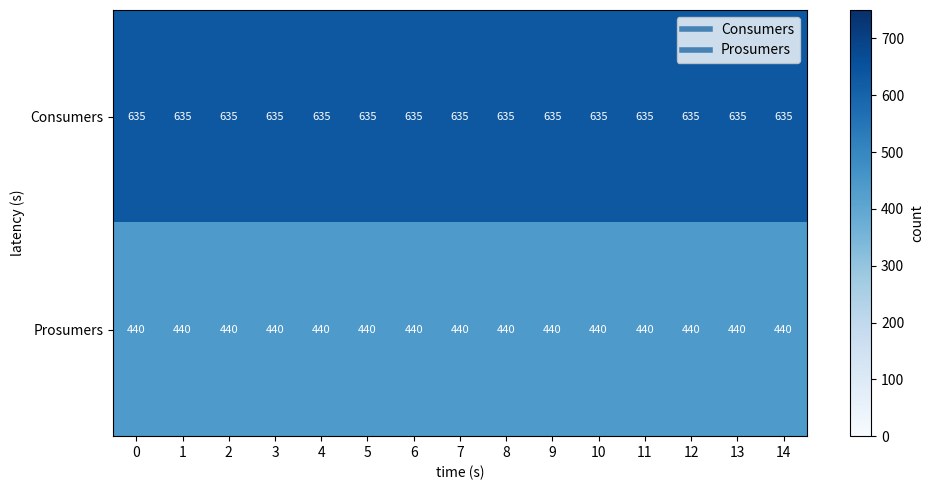

The value of Consumers at 2 is 635. True or false?

True